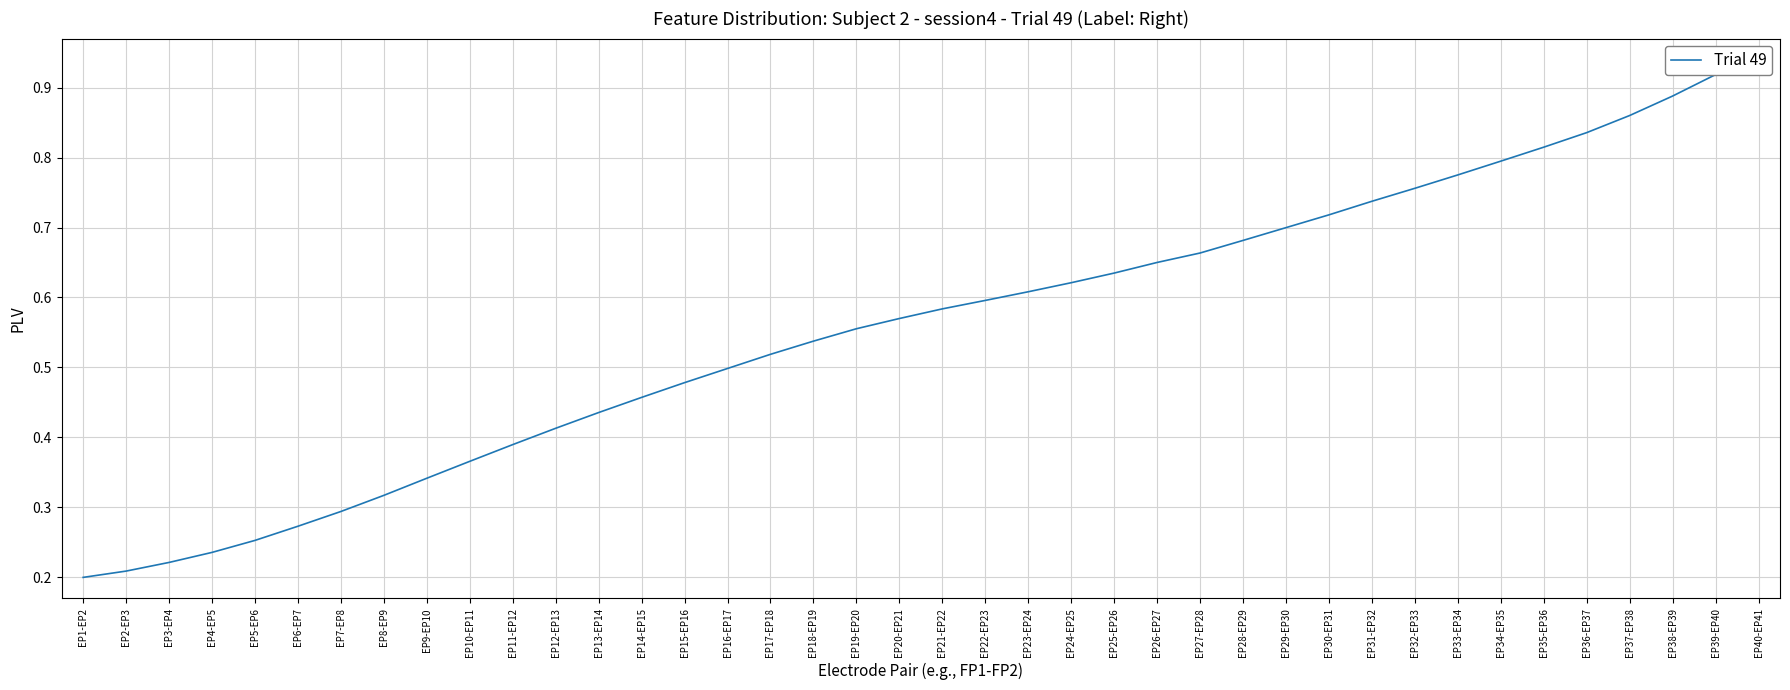

What is the average value?

0.6